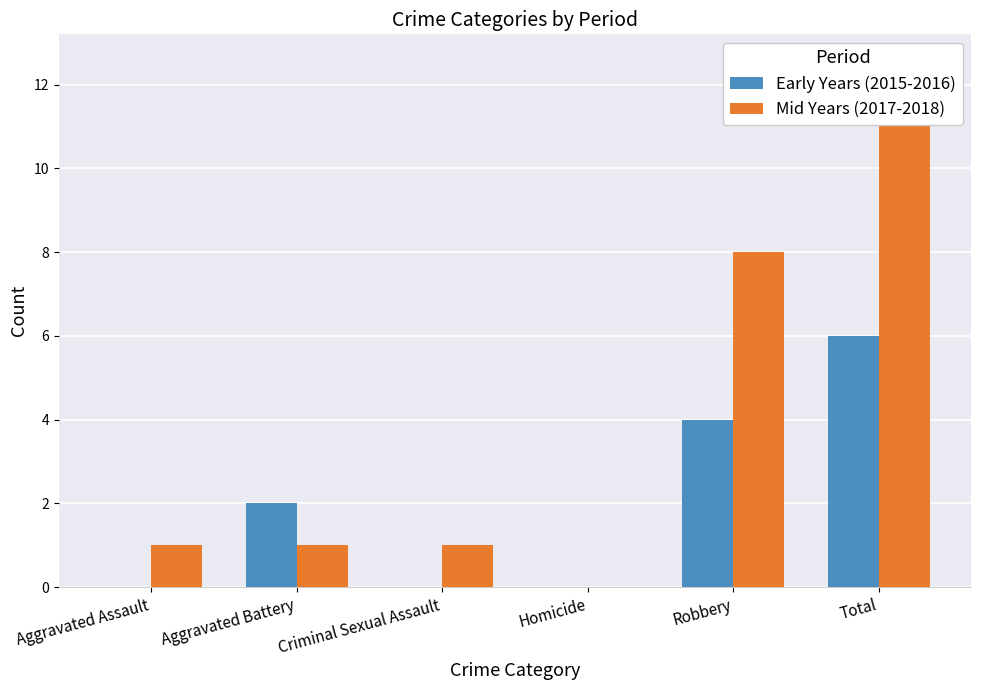

Which series changed the most between Criminal Sexual Assault and Total?

Mid Years (2017-2018)